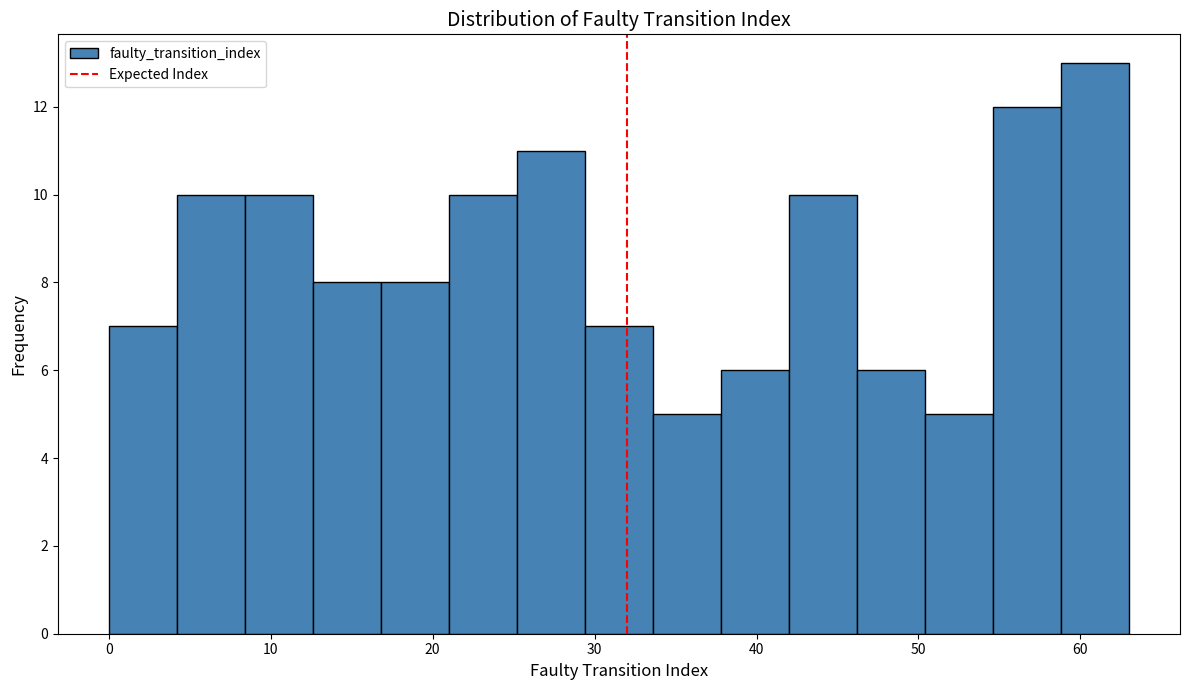

Which range on the x-axis has the tallest bar?

58.8 to 63.0